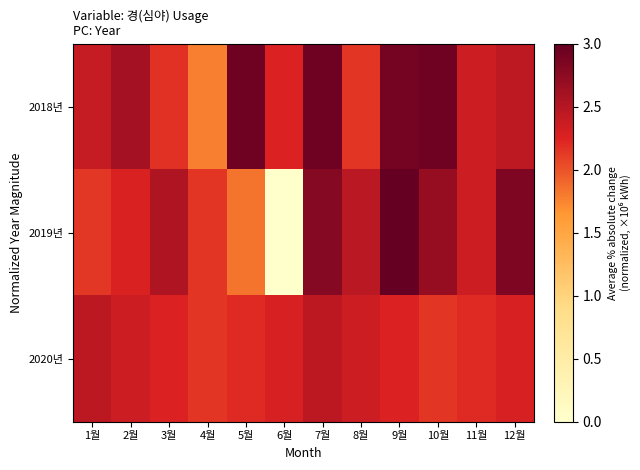

Between 6월 and 12월, which is larger?

12월